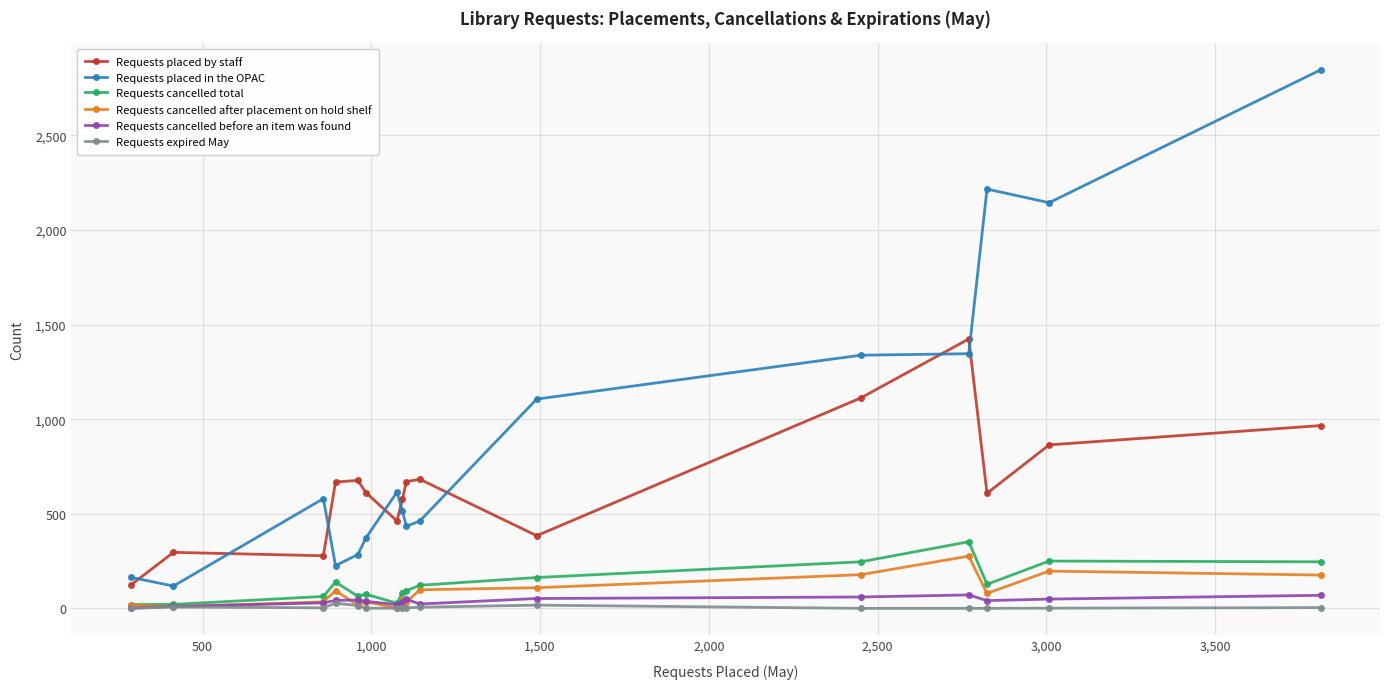

True or false: Requests cancelled total has more than 2 points higher than both neighbors.

True